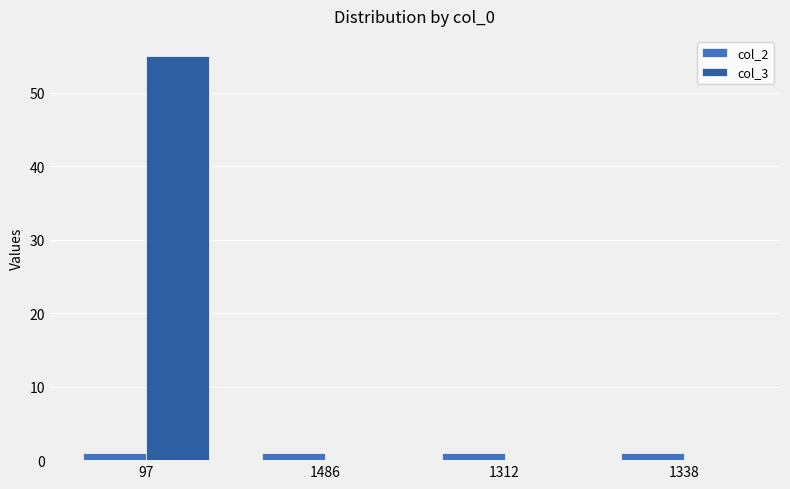

What are all the series names shown in the legend?

col_2, col_3